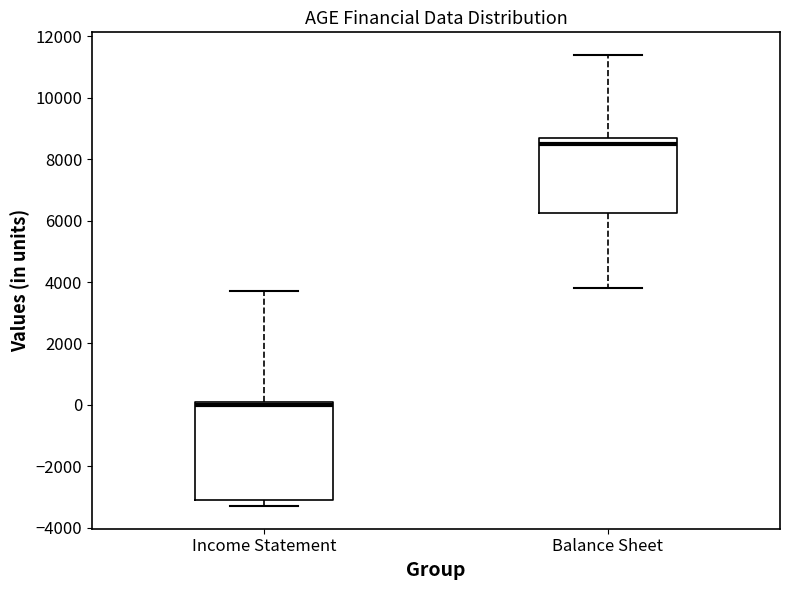

Comparing the boxes themselves (not the whiskers), which one is the tallest?

Income Statement